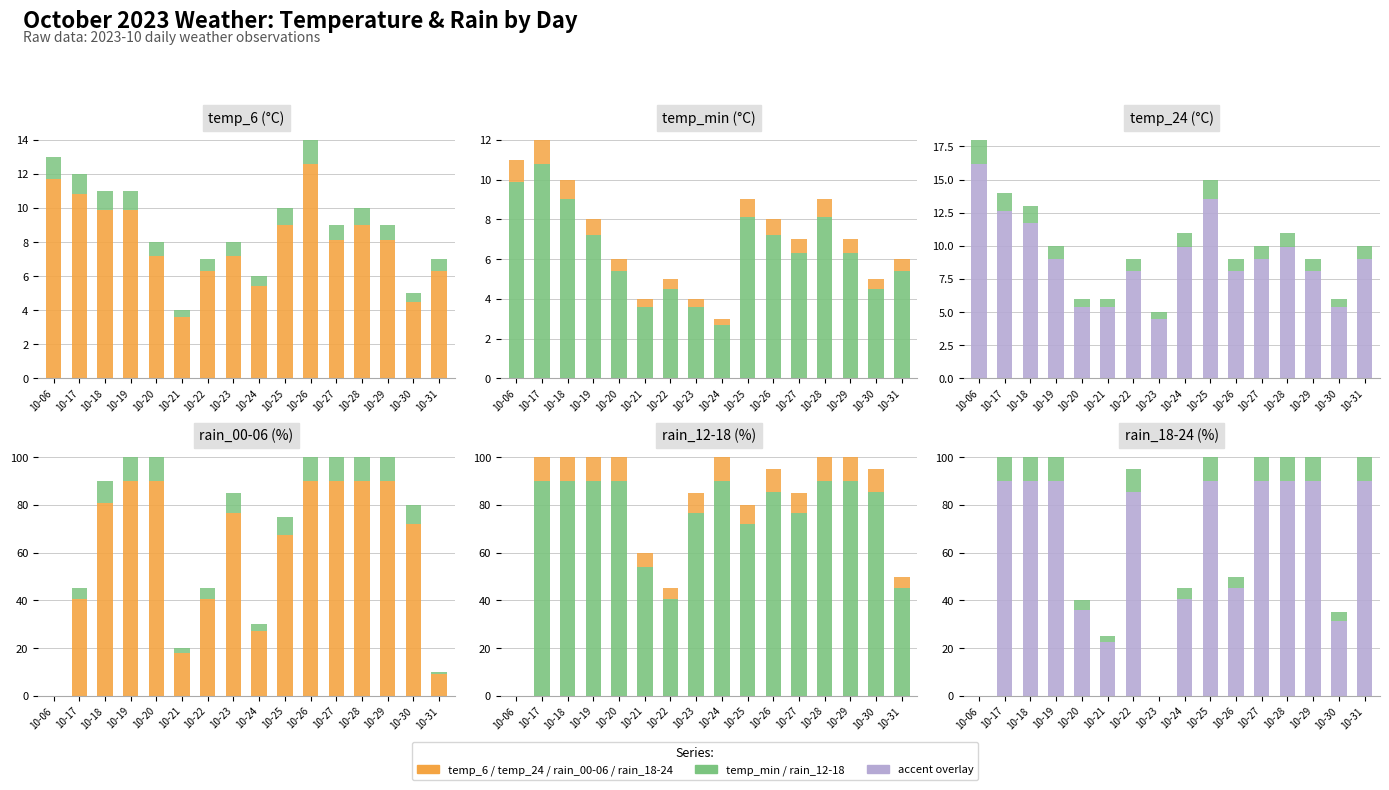

How many data points in rain_00-06 are above 76?

8